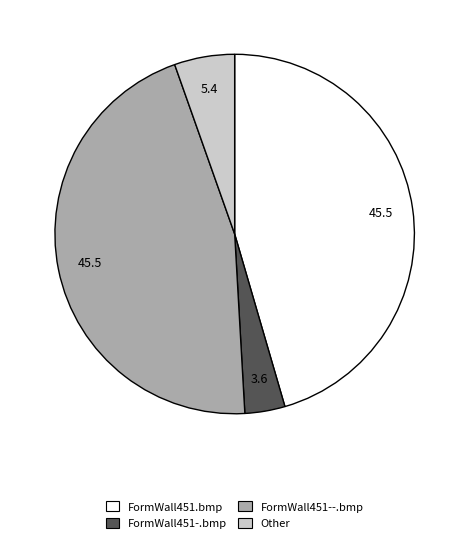

The FormWall451--.bmp slice represents 45% of the pie. True or false?

True